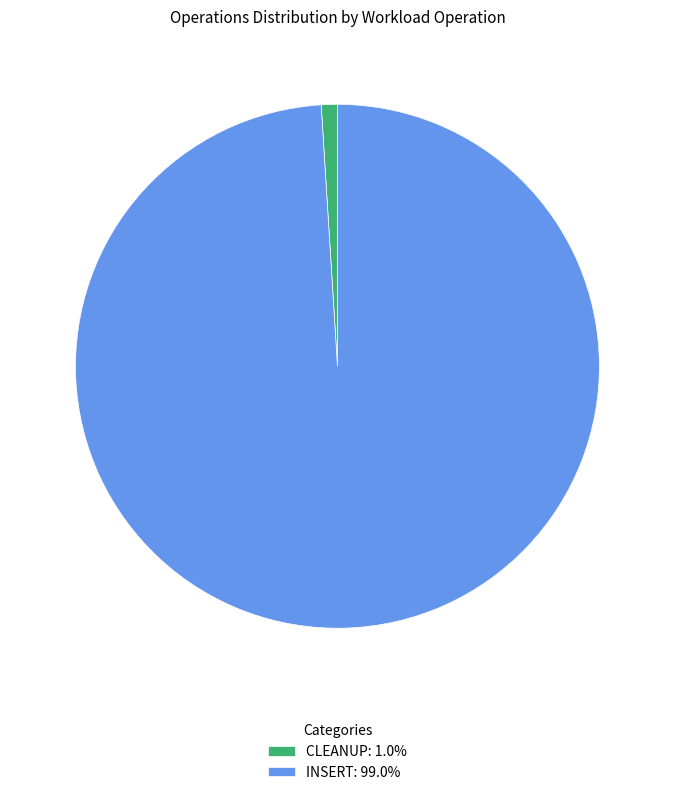

Is INSERT: 99.0% the majority of the pie?

Yes